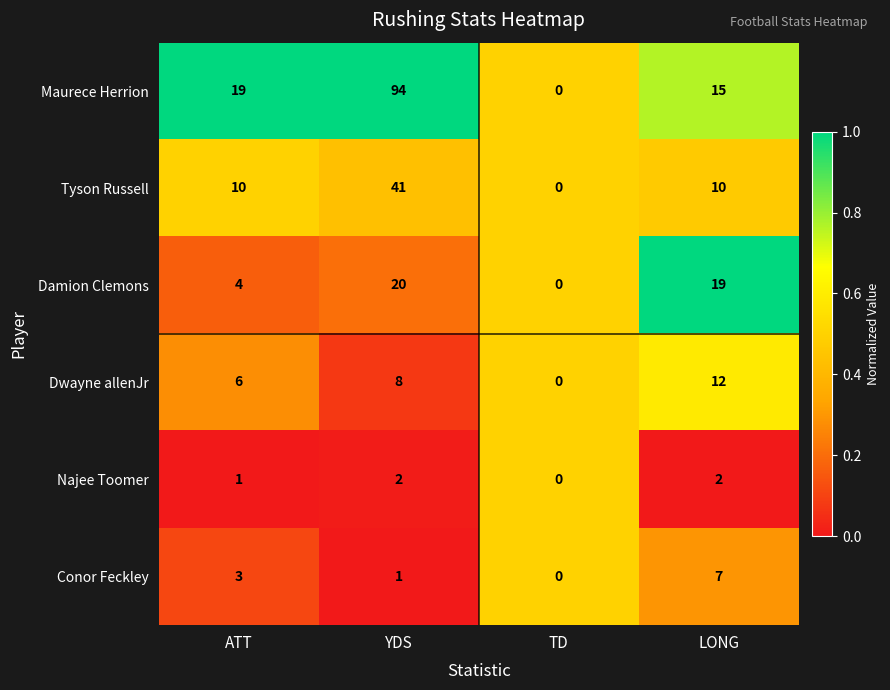

At which category is the sum across all series the highest?

YDS